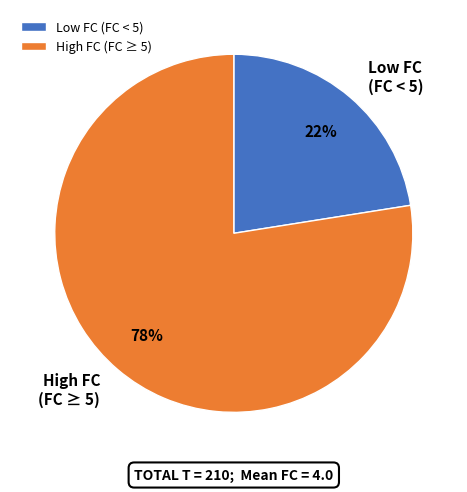

Do High FC (FC ≥ 5) and Low FC (FC < 5) together represent more than half of the pie?

Yes